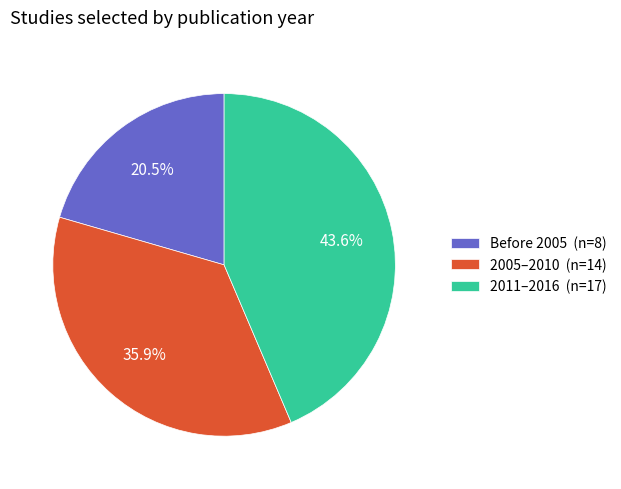

Count the number of slices in the pie.

3